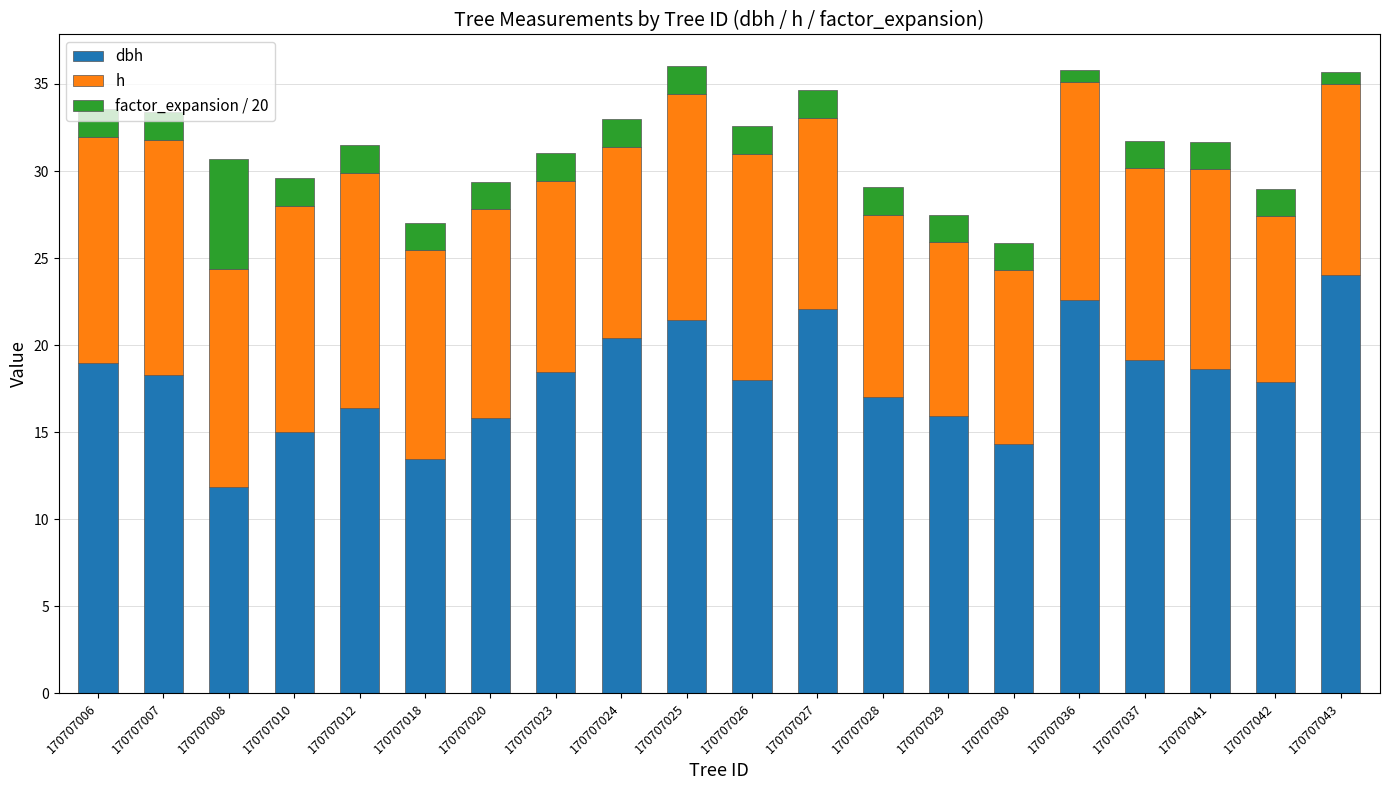

What is the total value across all series at 170707026?

32.6